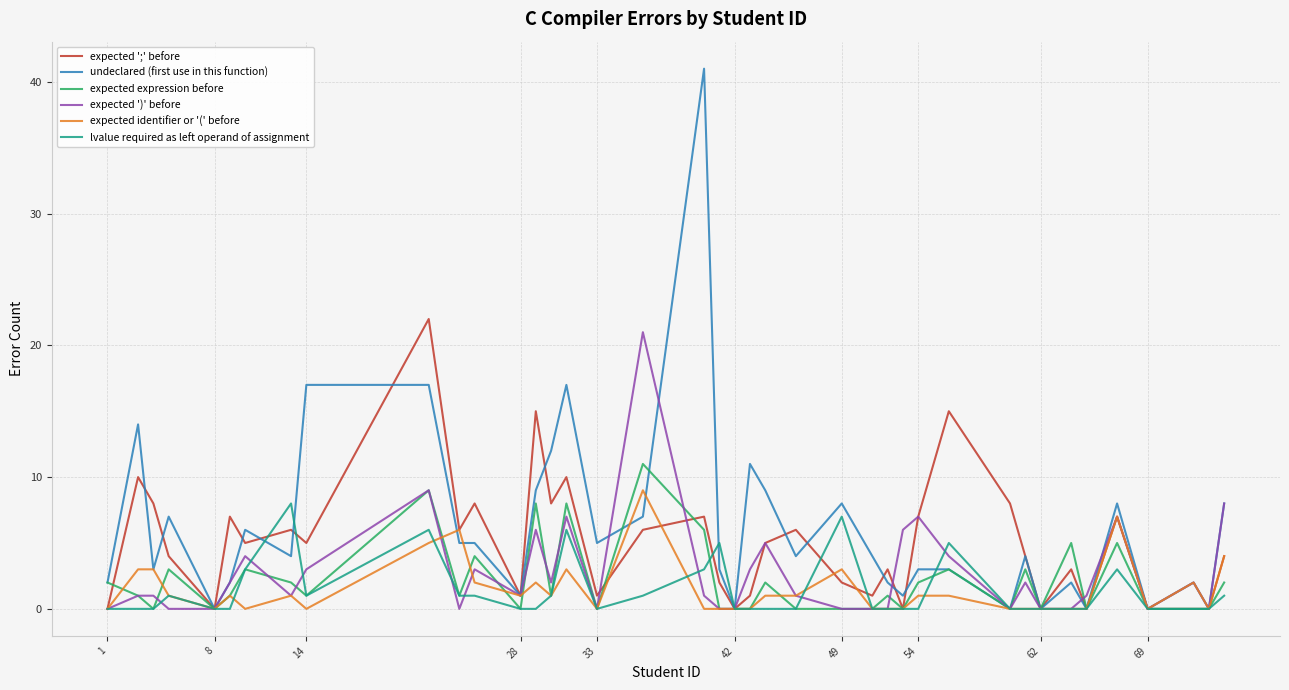

What is the maximum value shown in the chart?

41